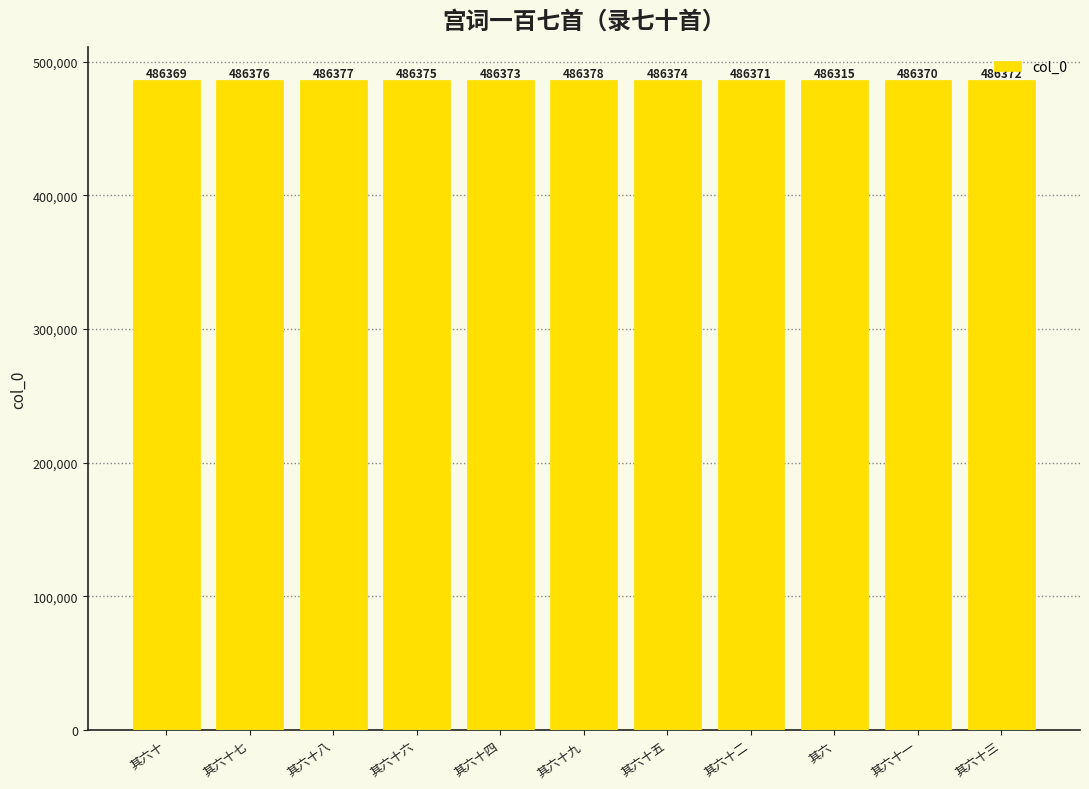

How many categories are shown in the chart?

11